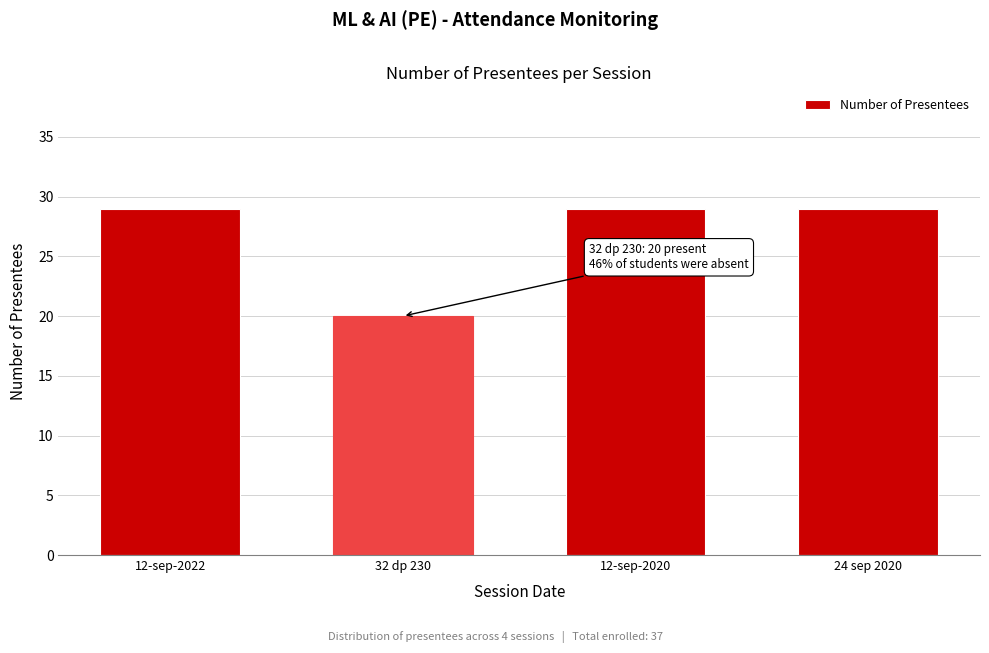

Reading right to left, list all the values displayed in this chart.

24 sep 2020=29	12-sep-2020=29	32 dp 230=20	12-sep-2022=29